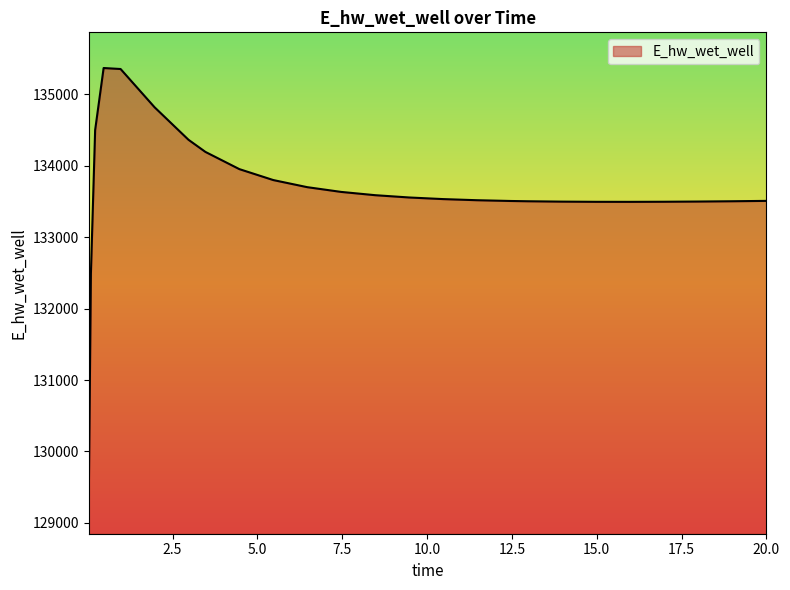

What is the minimum value shown in the chart?

129346.7